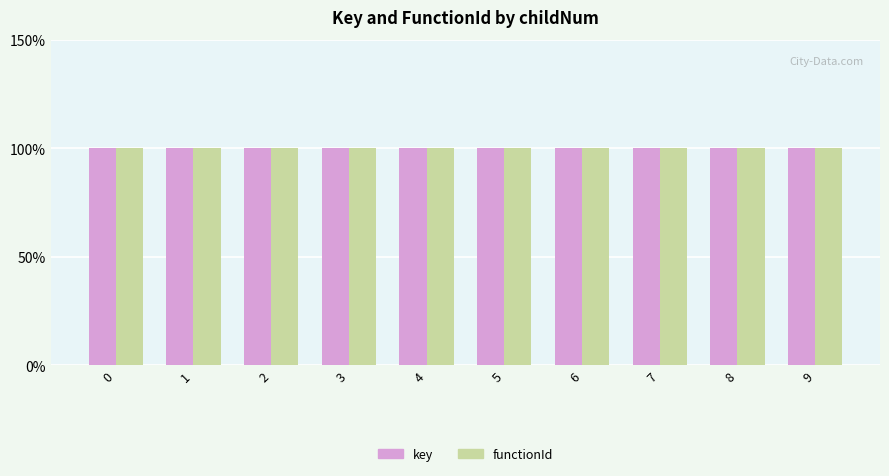

Reading right to left, list all the values displayed in this chart.

key: 100.0	100.0	100.0	100.0	100.0	100.0	100.0	100.0	100.0	100.0
functionId: 100.0	100.0	100.0	100.0	100.0	100.0	100.0	100.0	100.0	100.0